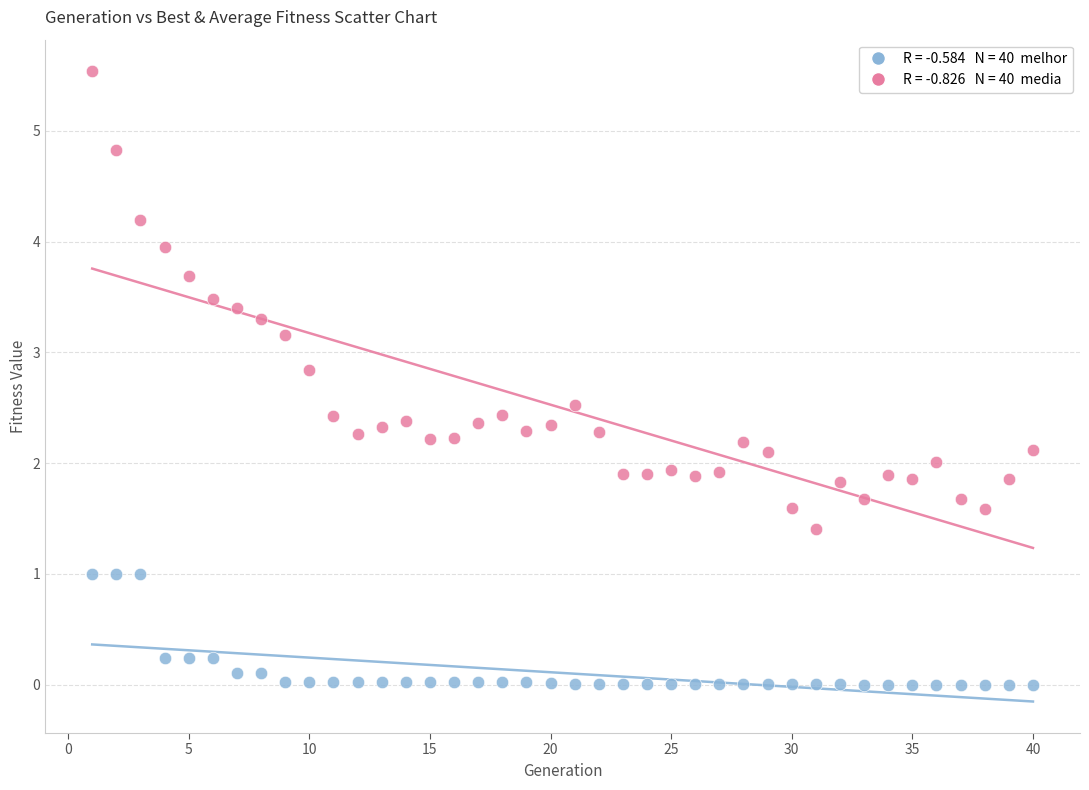

Across all data points, what is the range of Y values (max minus min)?

5.5